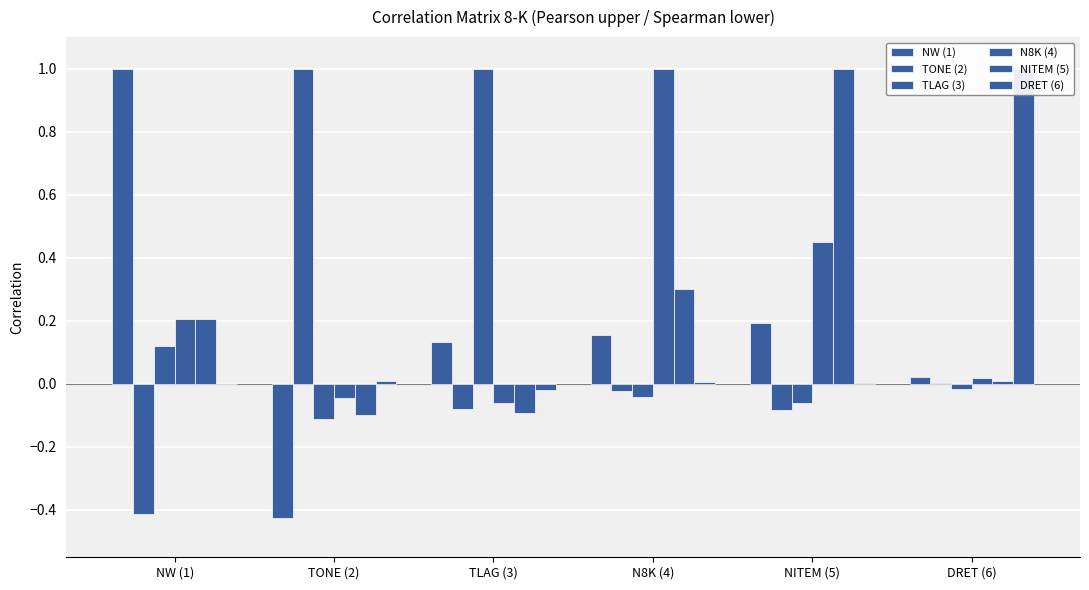

What is the highest value of the NITEM (5) series?

1.0